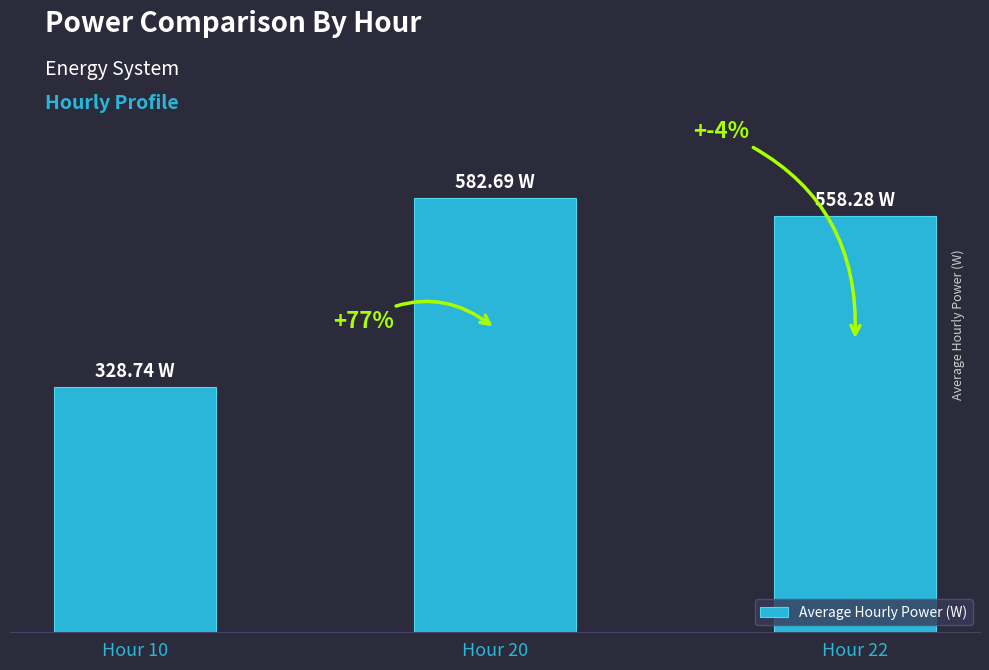

Are the bars horizontal?

No